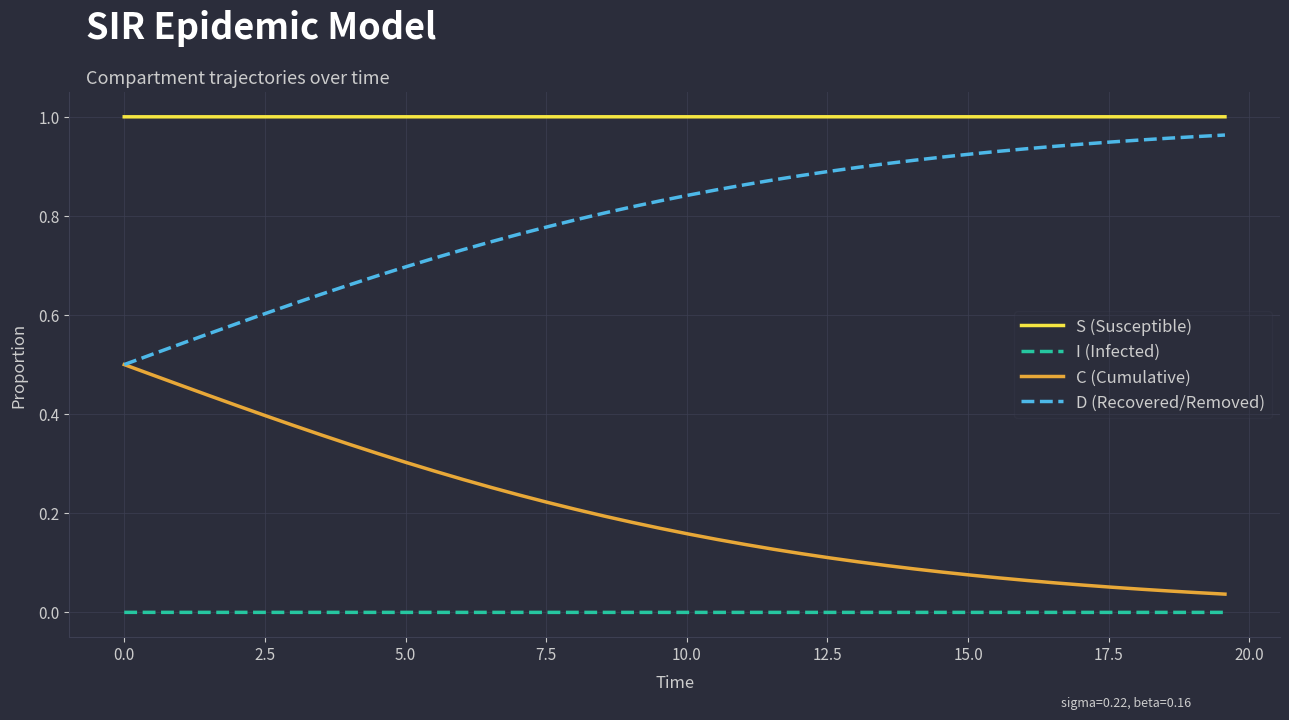

Which series has the largest total across all categories?

S (Susceptible)